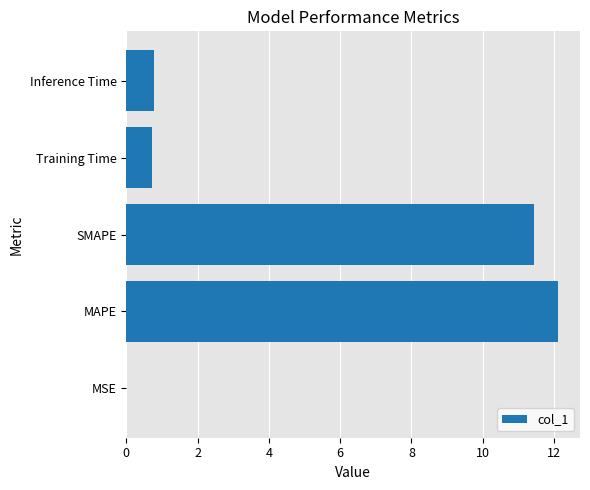

Is it true that the value at Training Time is 0.3?

False